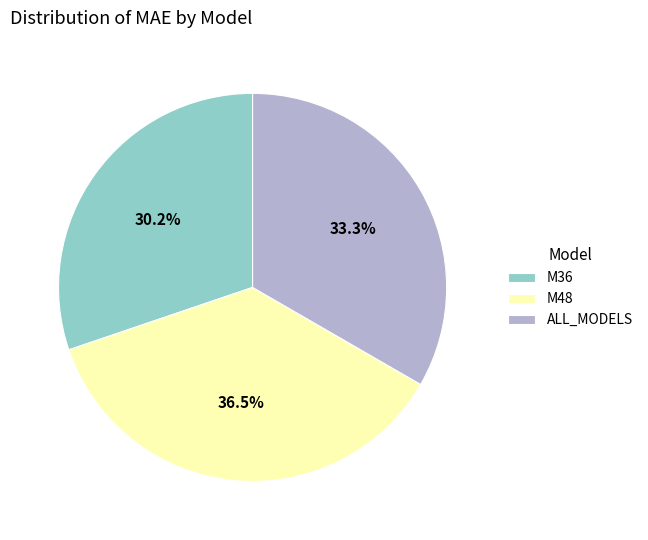

Does any single category account for the majority?

No